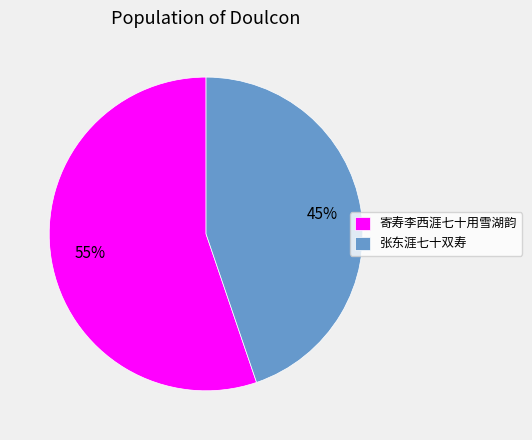

Between 张东涯七十双寿 and 寄寿李西涯七十用雪湖韵, which is larger?

寄寿李西涯七十用雪湖韵